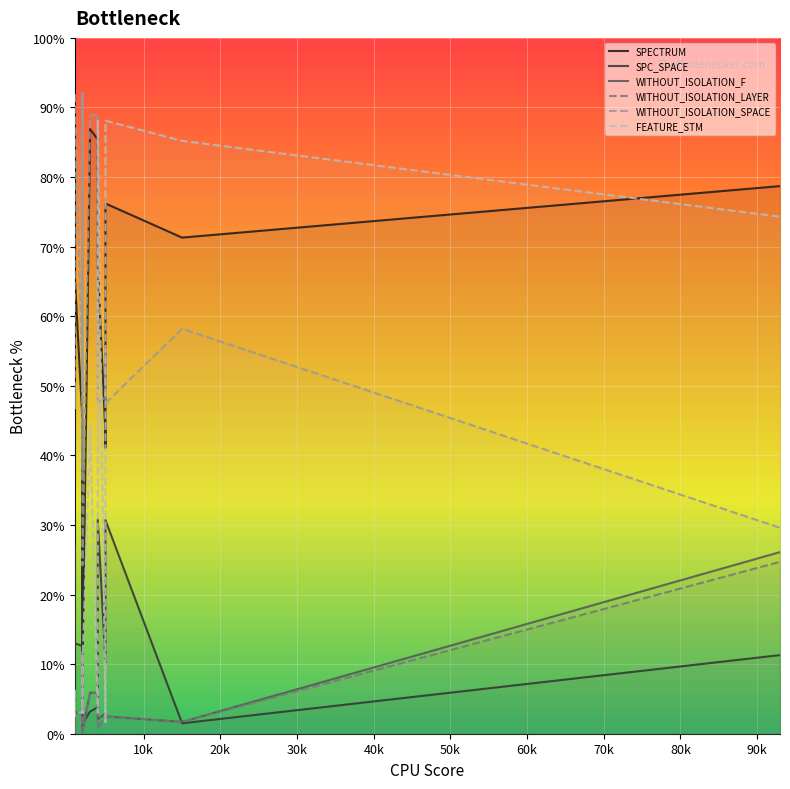

True or false: SPC_SPACE and FEATURE_STM intersect in this chart.

True